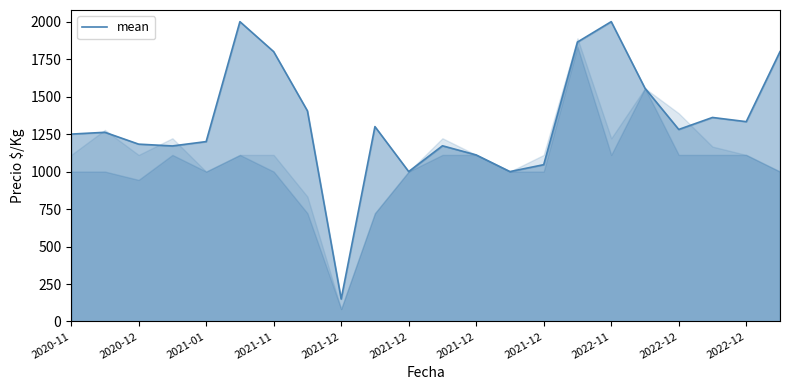

What is the smallest value displayed?

150